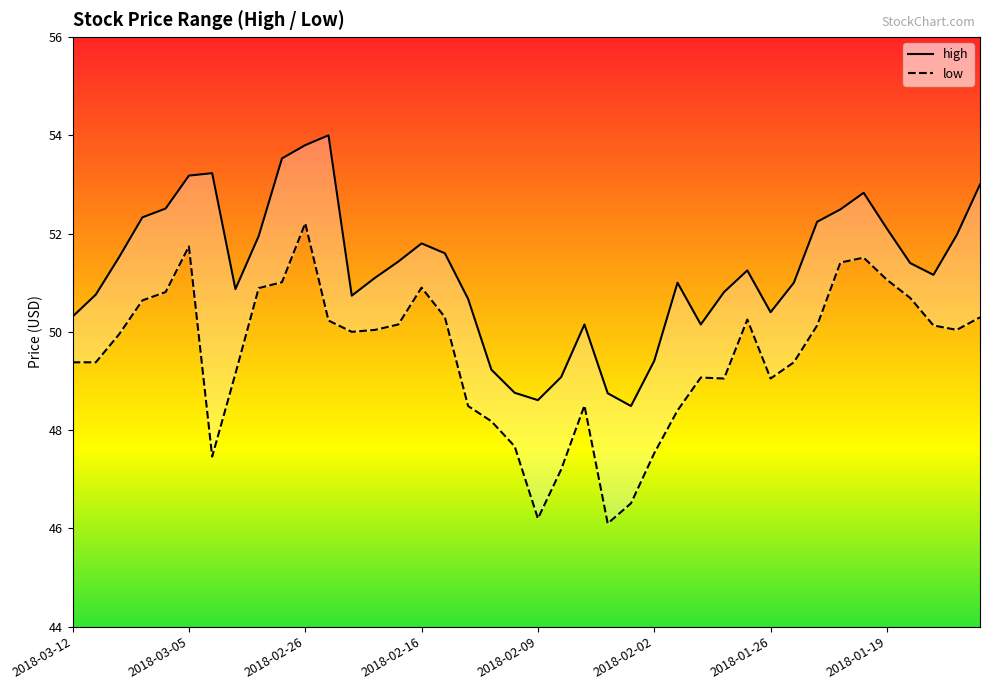

What is the value of the low point at the 32nd from the left?

49.4